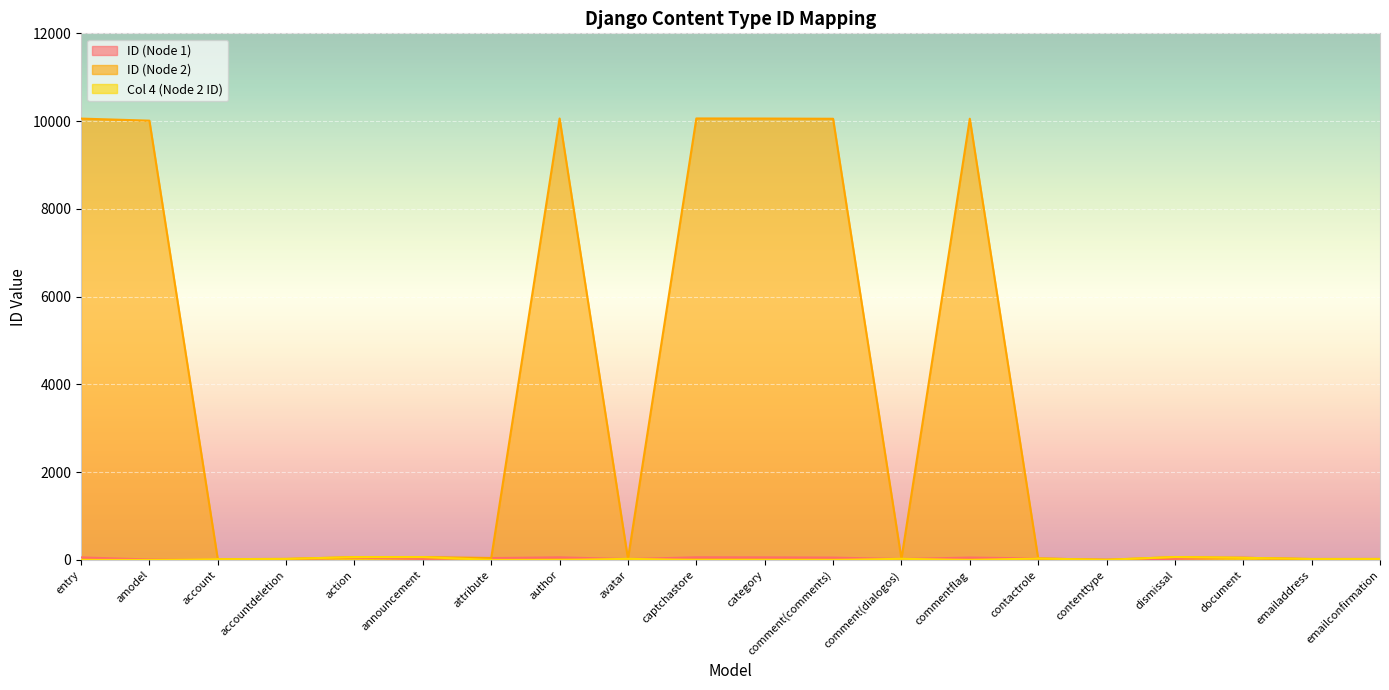

What is the sum of the ID (Node 2) values at contactrole and contenttype?

35